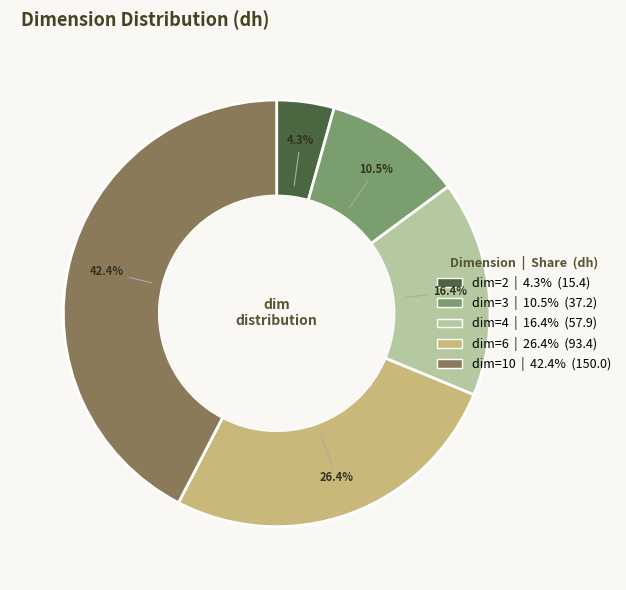

Does any single category account for the majority?

No